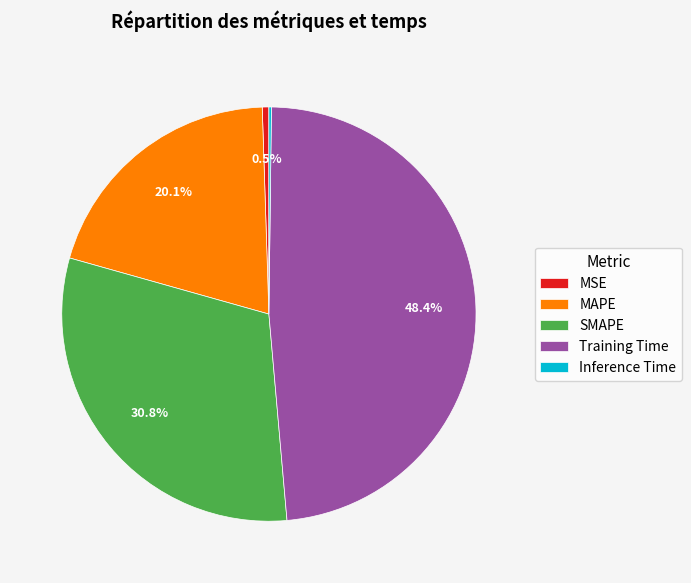

To the nearest percent, what is the average slice percentage?

20%